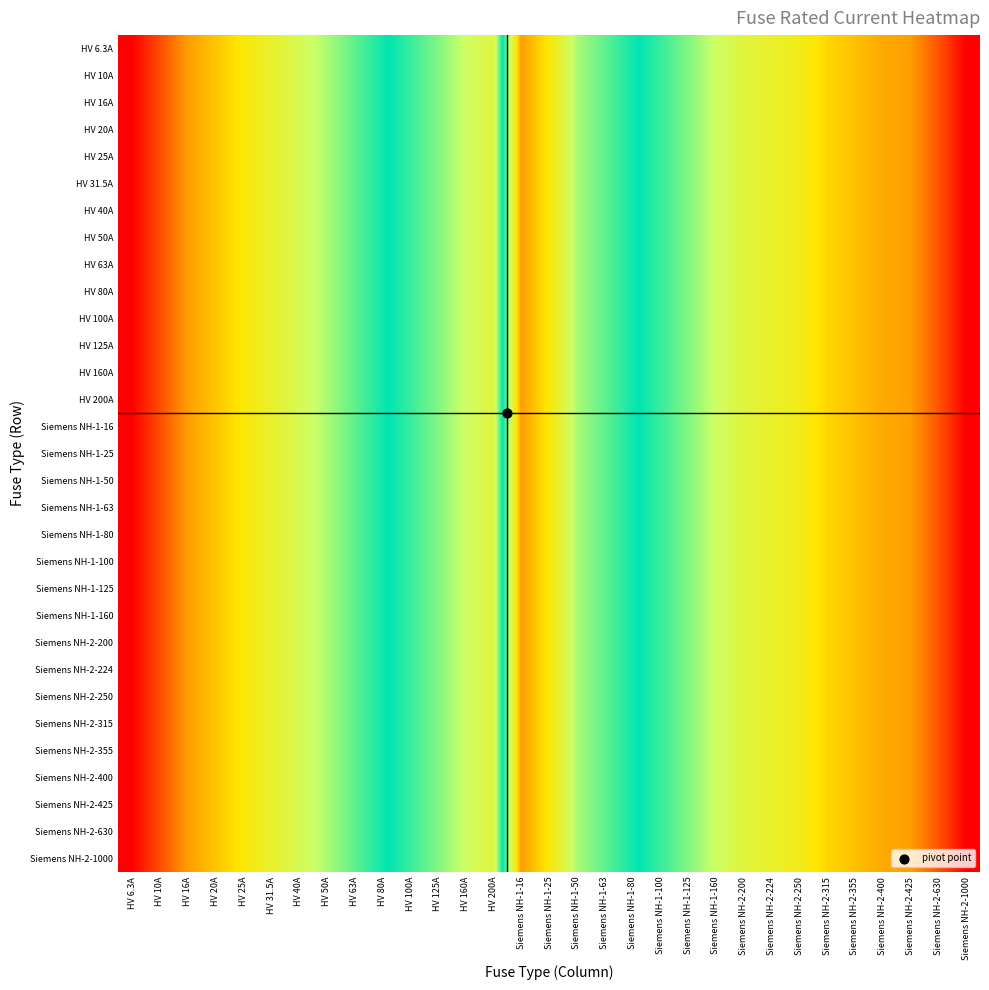

What is the total value across all series at Siemens NH-2-224?

167.9